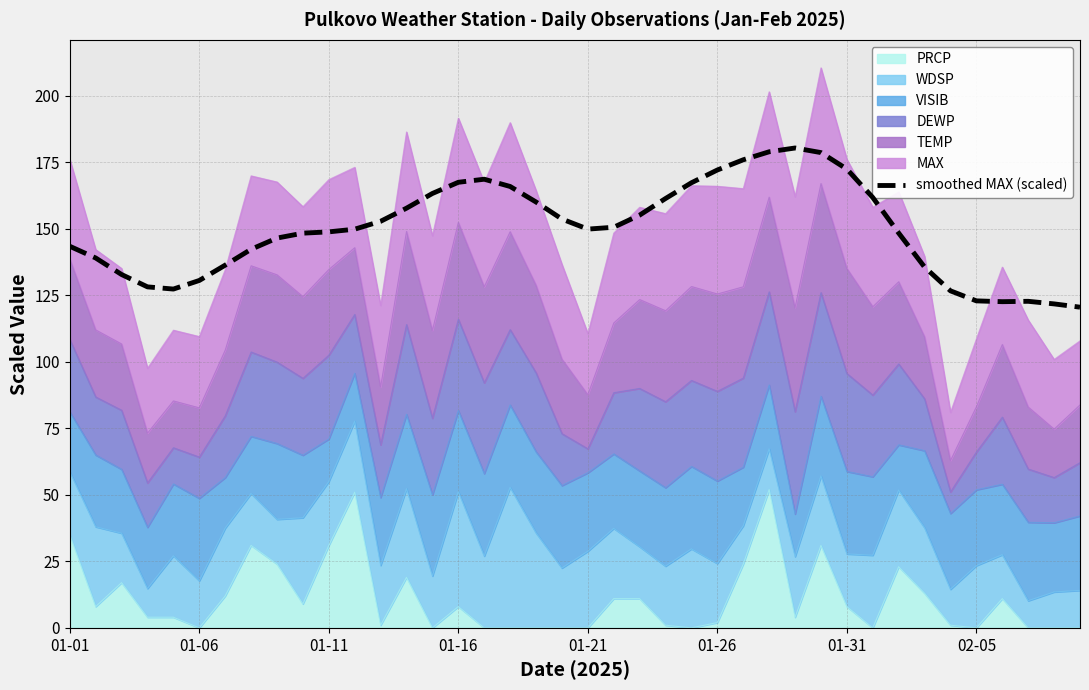

Rank the categories by value from highest to lowest.

28, 27, 29, 26, 30, 25, 16, 15, 24, 17, 14, 31, 23, 18, 13, 22, 19, 12, 21, 20, 11, 10, 32, 9, 8, 01-01, 02-05, 01-06, 01-31, 33, 01-11, 01-26, 01-16, 01-21, 34, 35, 37, 36, 38, 39